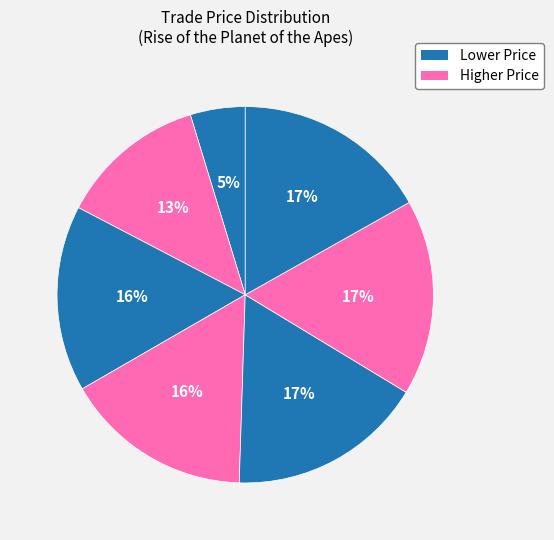

How many segments does this pie chart have?

7